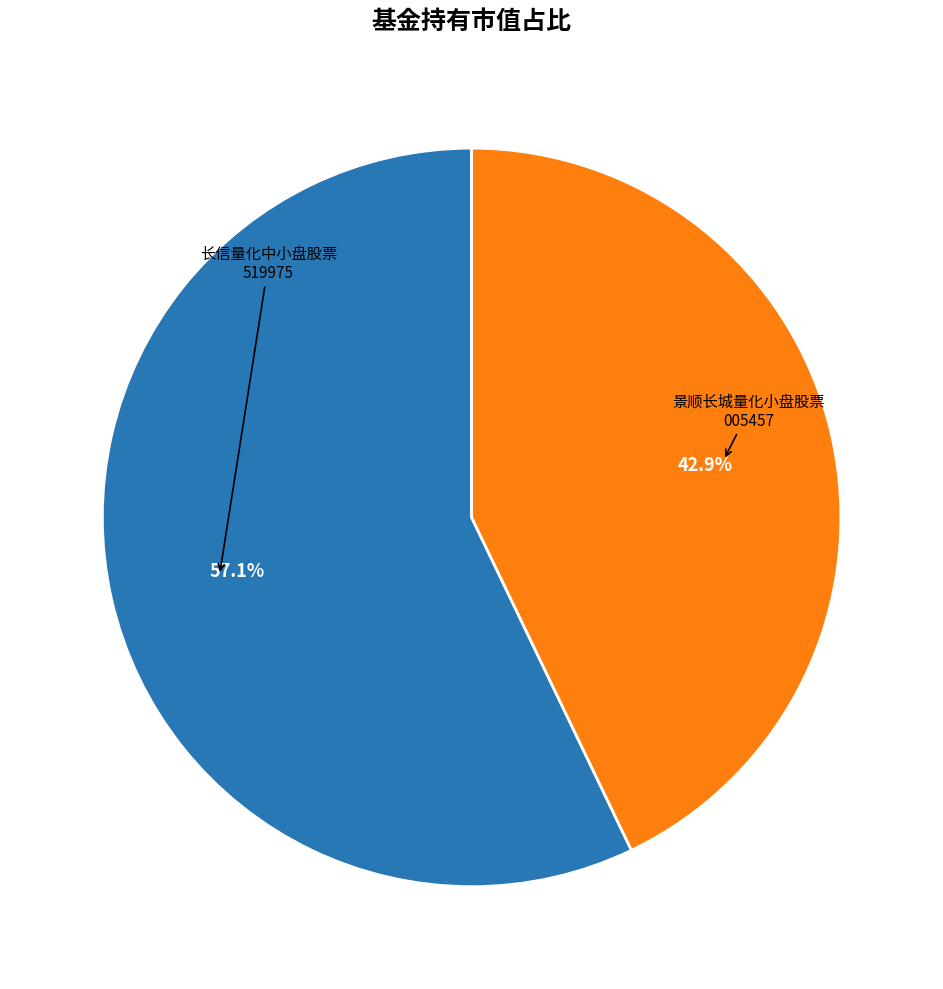

Is there a majority slice in this chart?

Yes